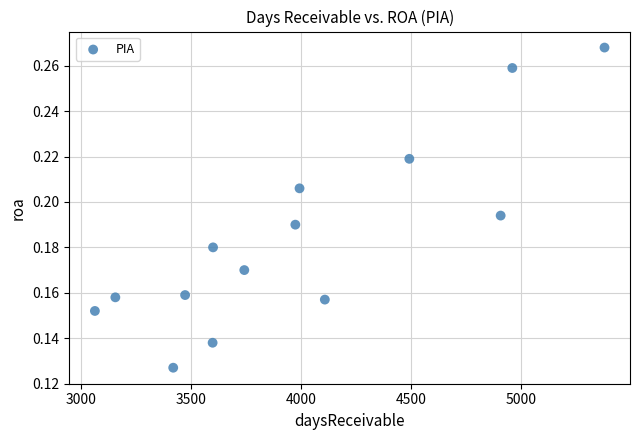

What is the range of X values (max minus min)?

2316.0